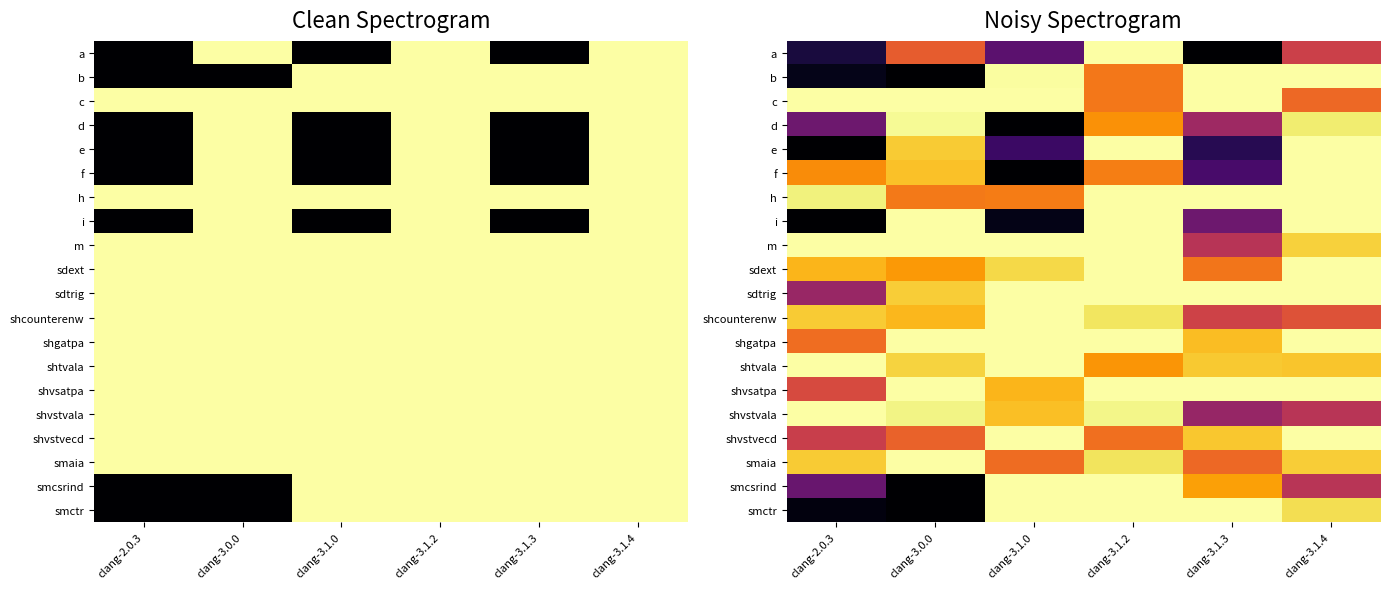

What is the highest value of the b series?

1.0